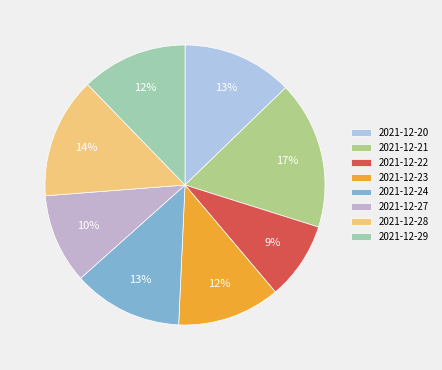

What is the total percentage of 2021-12-29 and 2021-12-27?

22.6%